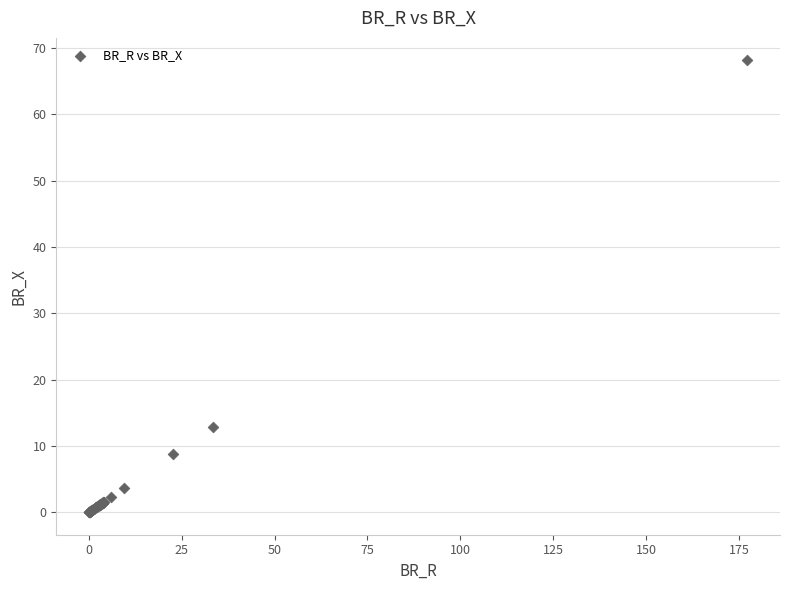

What Y value in the scatter plot is closest to 34?

12.8